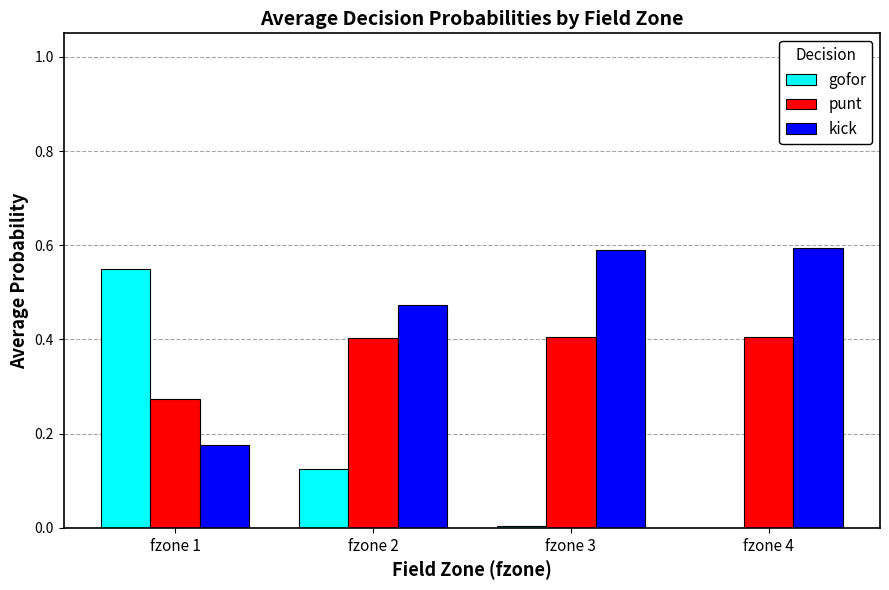

Is it true that kick equals 0.3 at fzone 3?

False